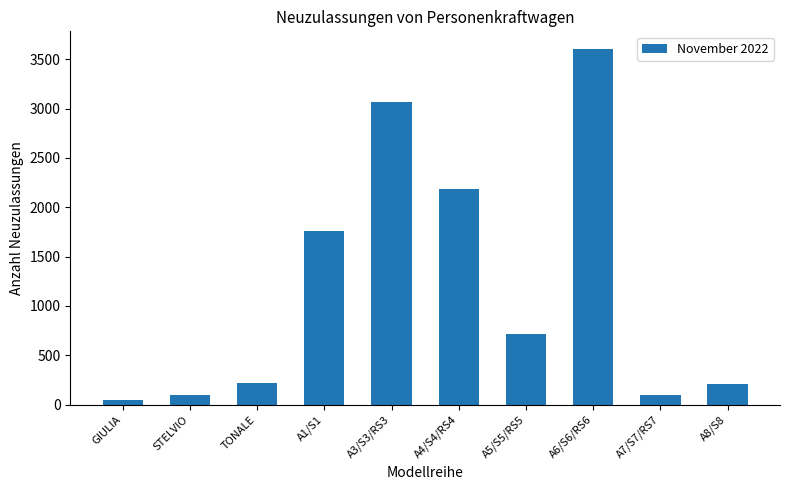

What position from the right is A5/S5/RS5?

4